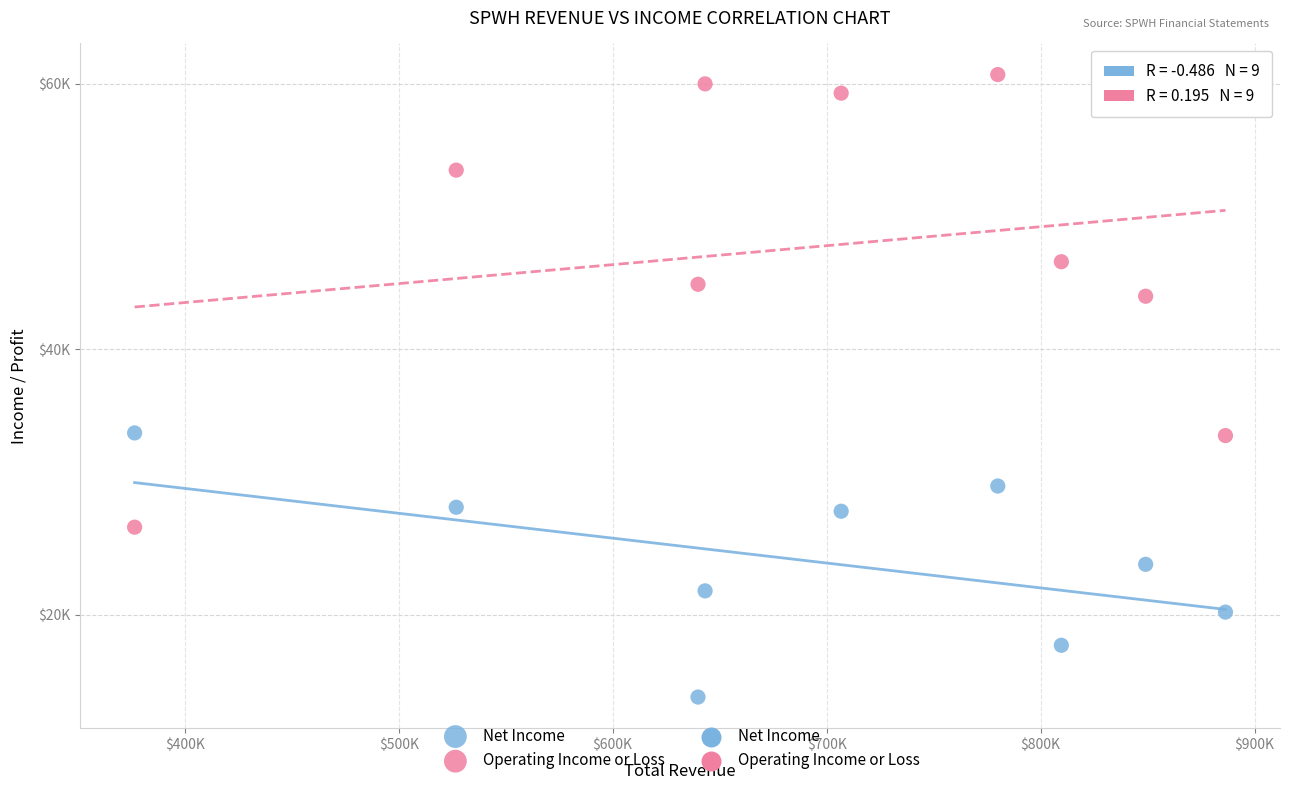

Which series has the widest spread of Y values?

Operating Income or Loss